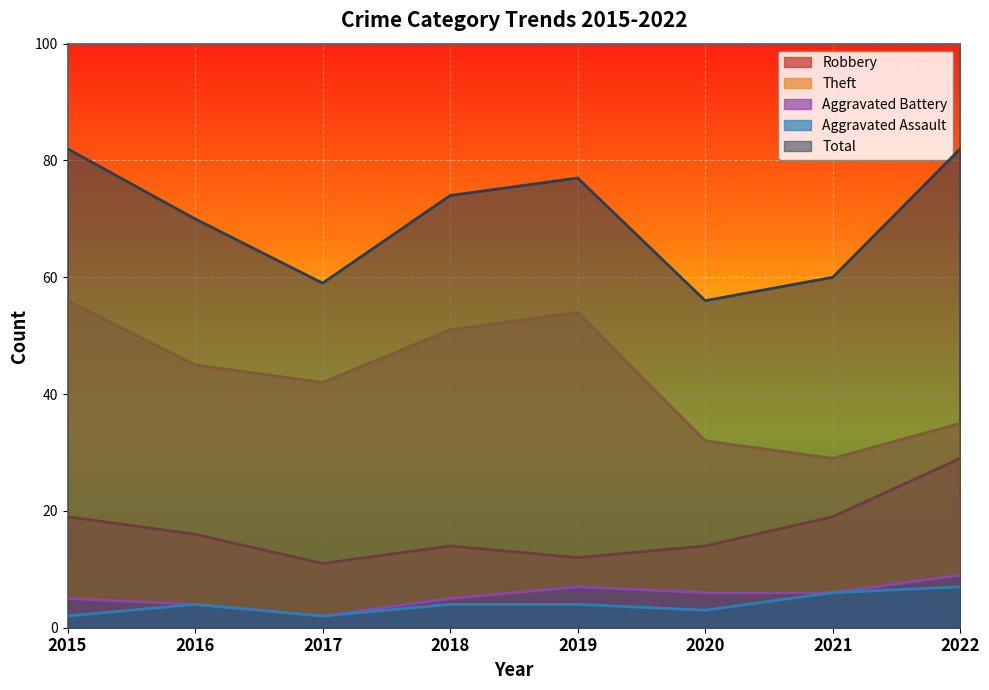

At which category is the sum across all series the highest?

2015